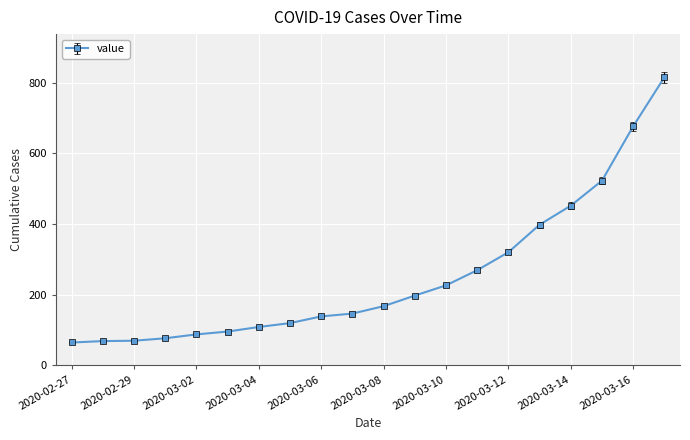

Is this an area chart (filled region under the line)?

No